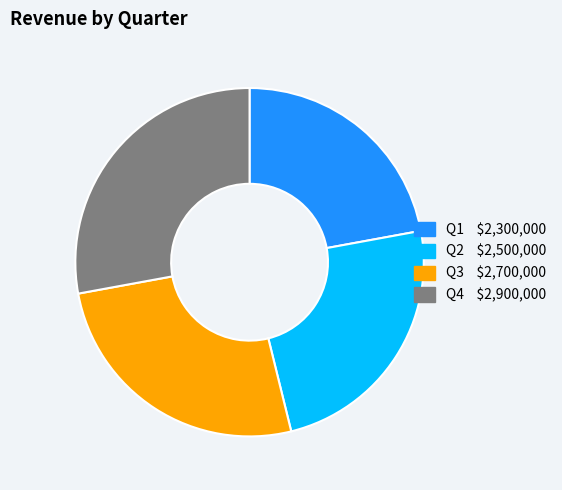

True or false: Q1 accounts for 16% of the total.

False